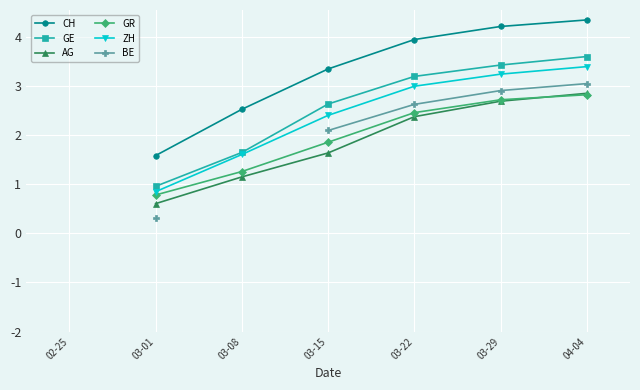

Which series changed the most between 03-01 and 03-22?

CH